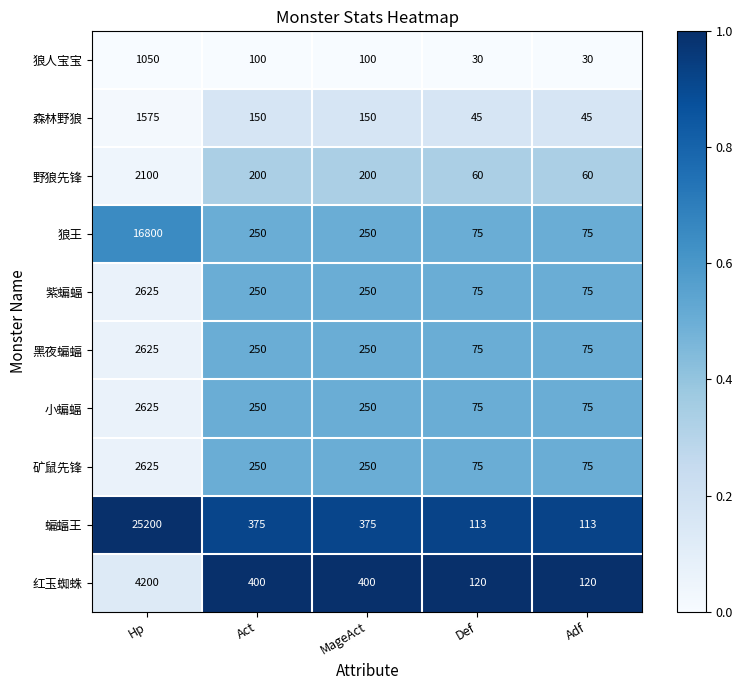

At which category is the sum across all series the highest?

Hp